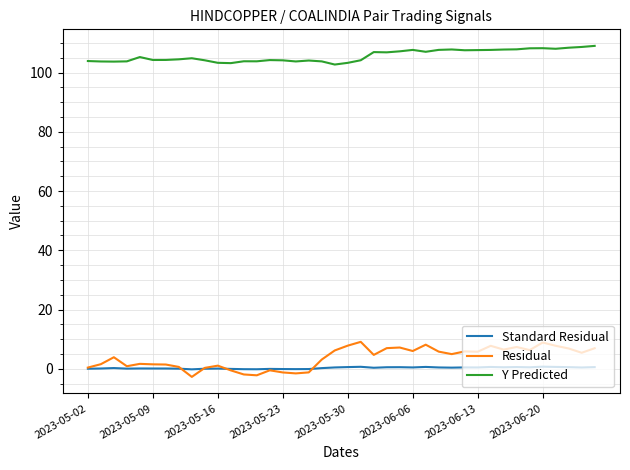

Which series has the largest total across all categories?

Y Predicted